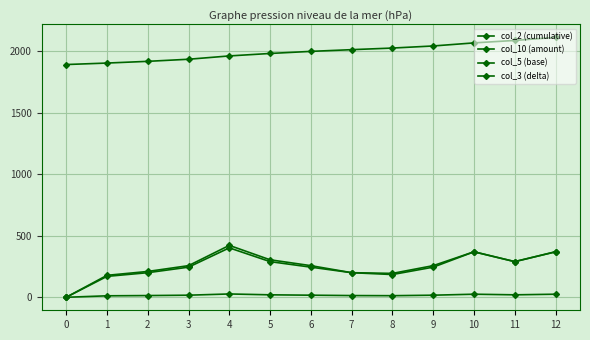

Does the chart have visible grid lines?

Yes